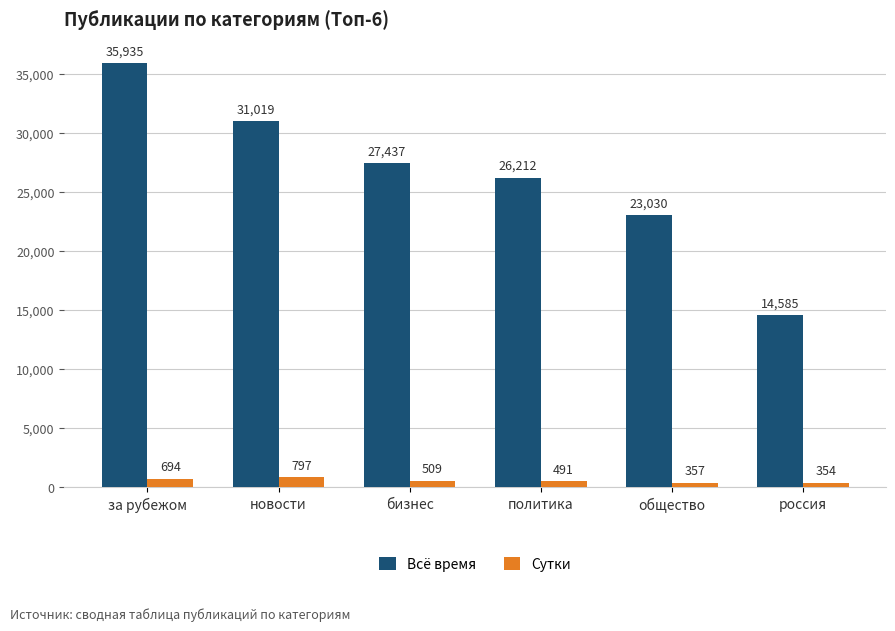

What is the difference between the Всё время values at новости and россия?

16434